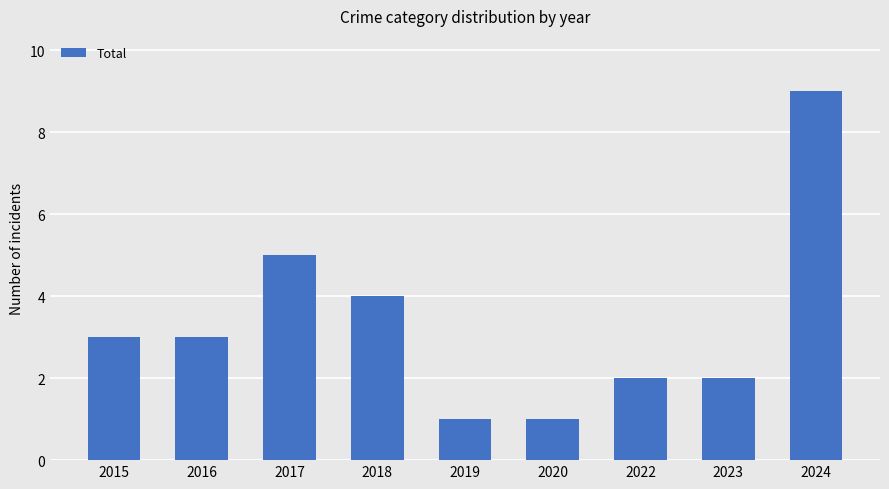

Does the chart contain stacked bars?

No